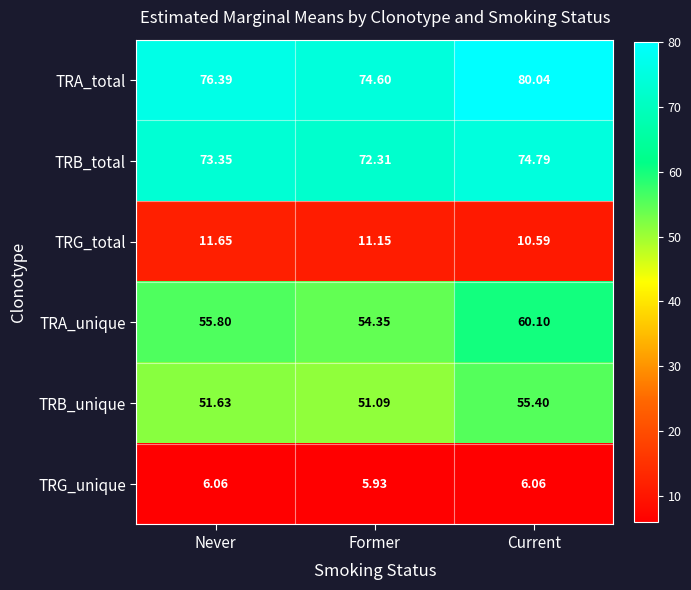

Which series has the largest total across all categories?

TRA_total